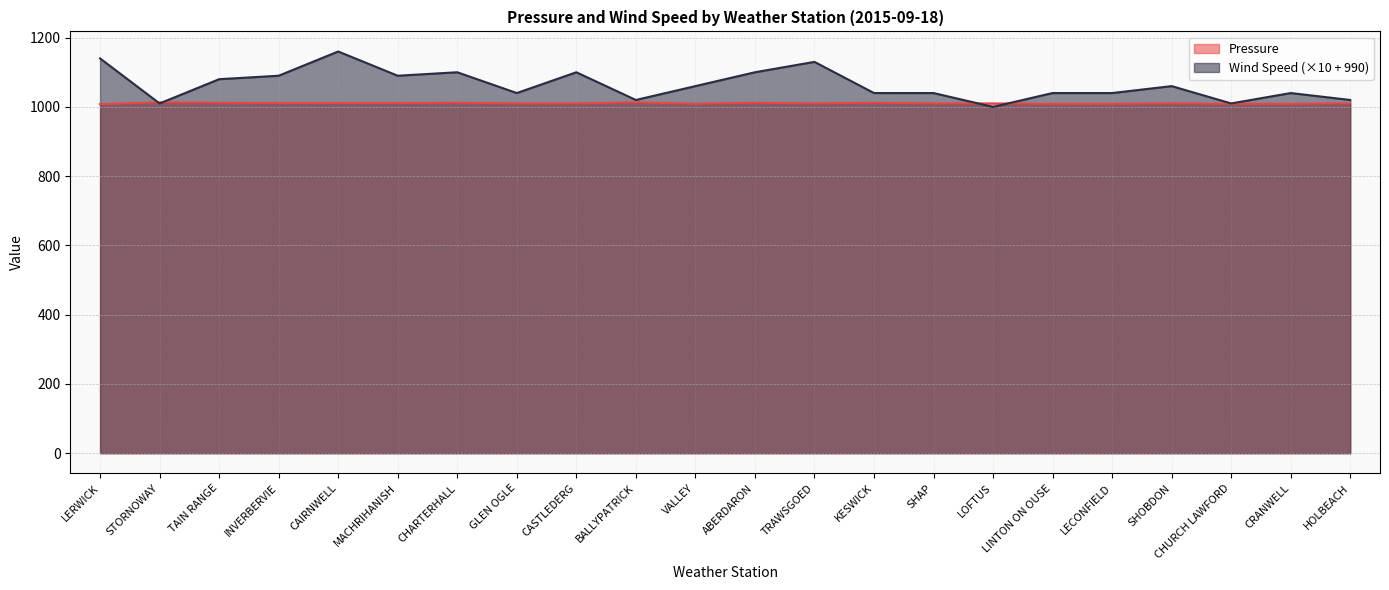

How many lines are shown in the chart?

2